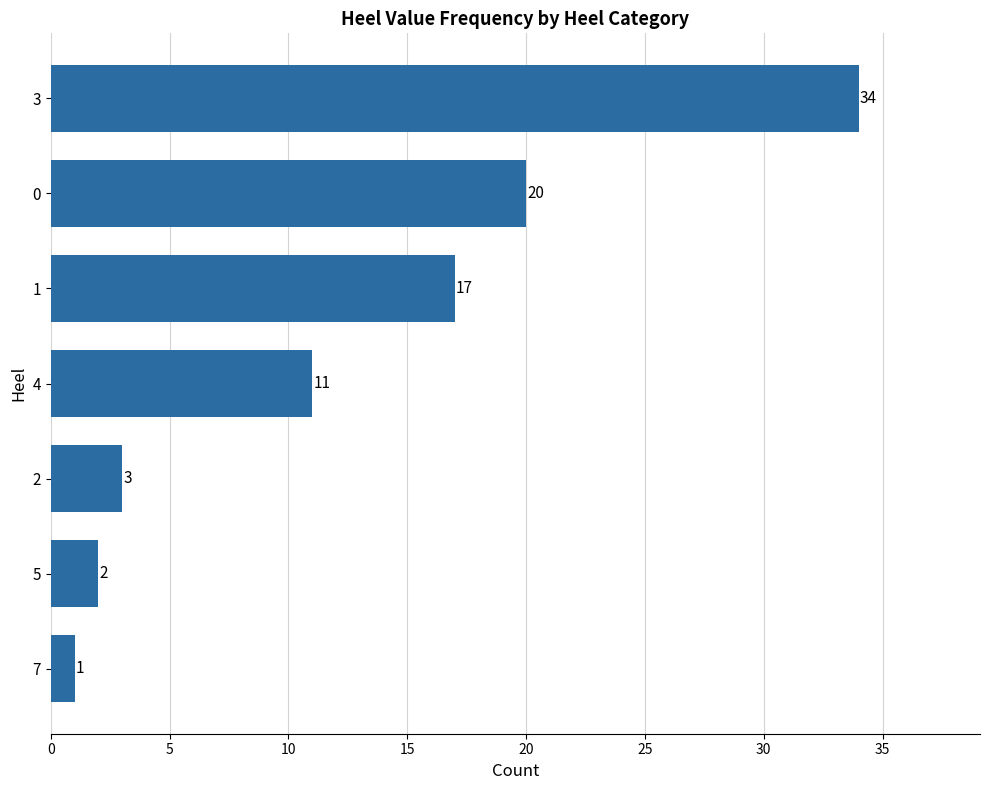

Reading bottom to top, extract all data points from this chart.

7=1	5=2	2=3	4=11	1=17	0=20	3=34